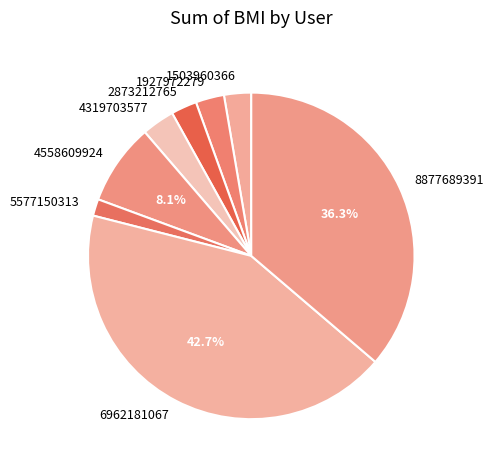

What percentage is NOT represented by 4558609924?

91.9%